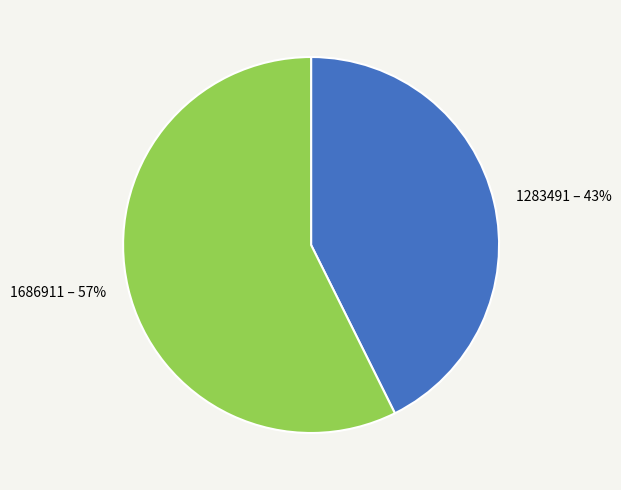

Is it true that 1283491 is 56% of the pie?

False